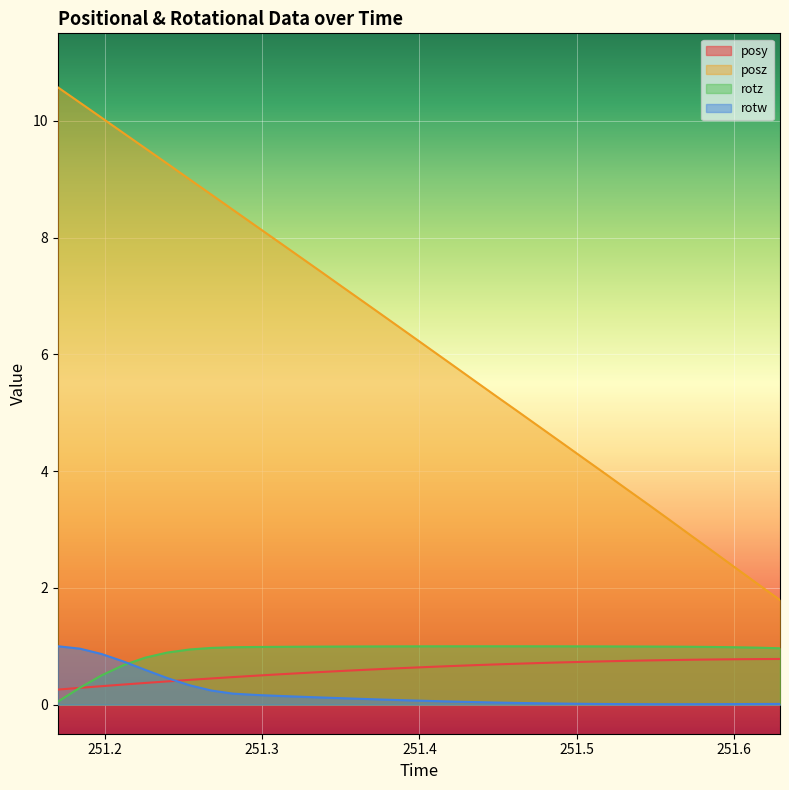

What is the greatest value displayed?

10.6